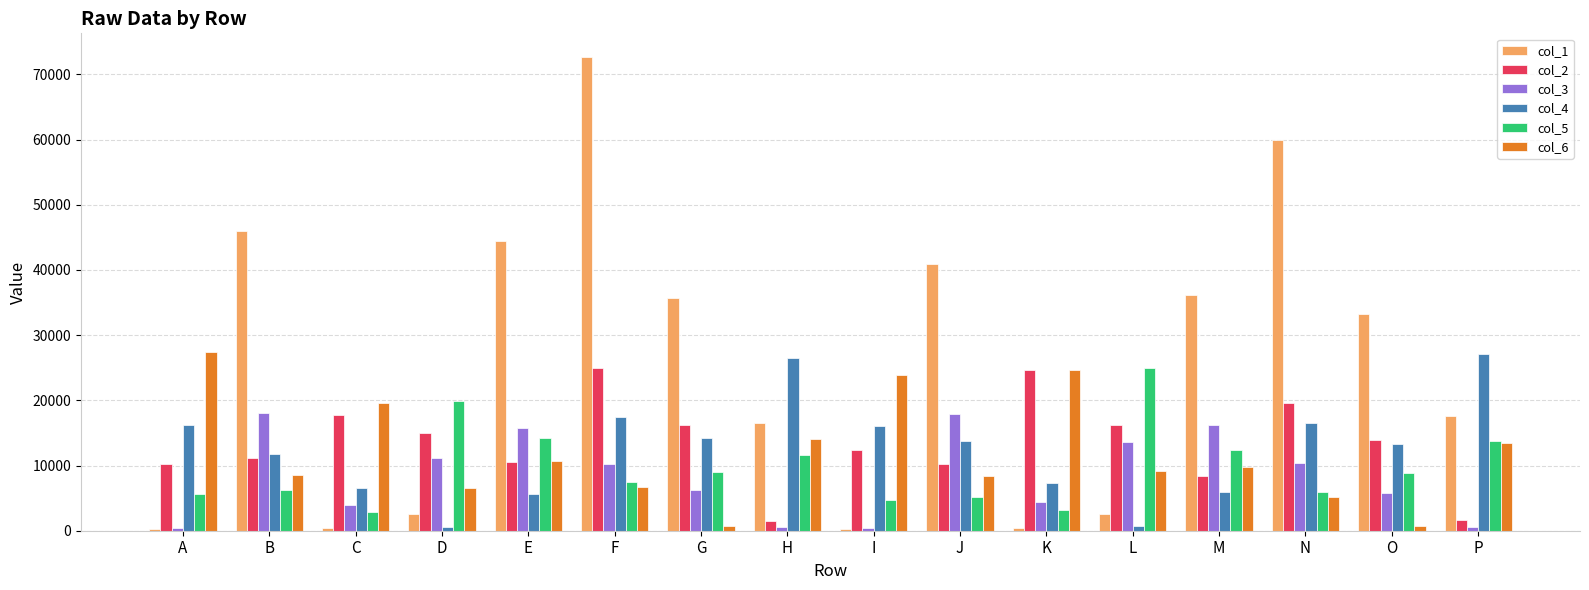

What is the spread (max minus min) of values at J?

35796